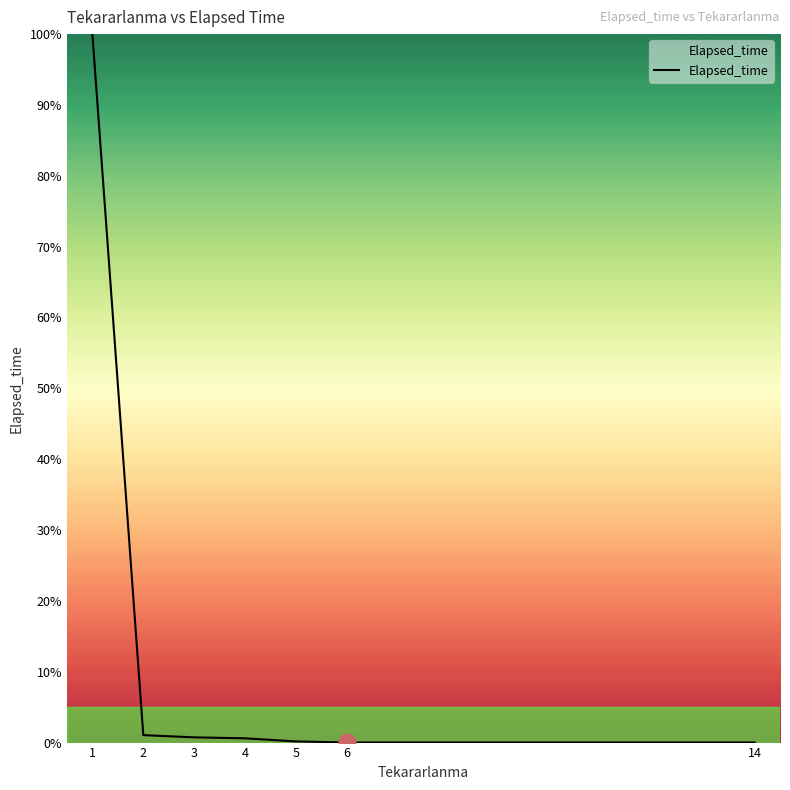

What is the maximum value shown in the chart?

100.0